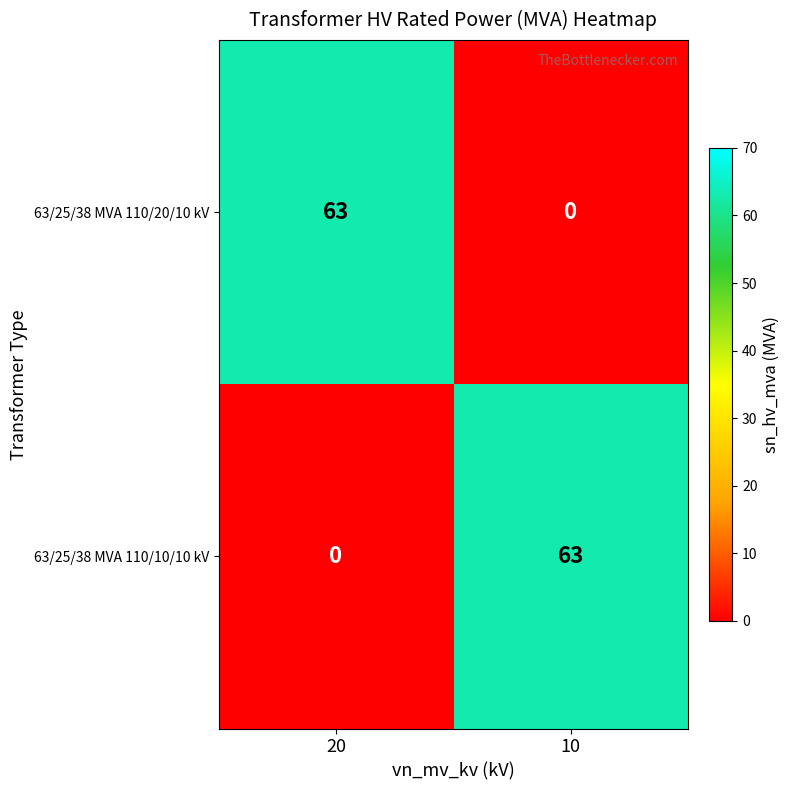

What is the sum of all 63/25/38 MVA 110/10/10 kV values?

63